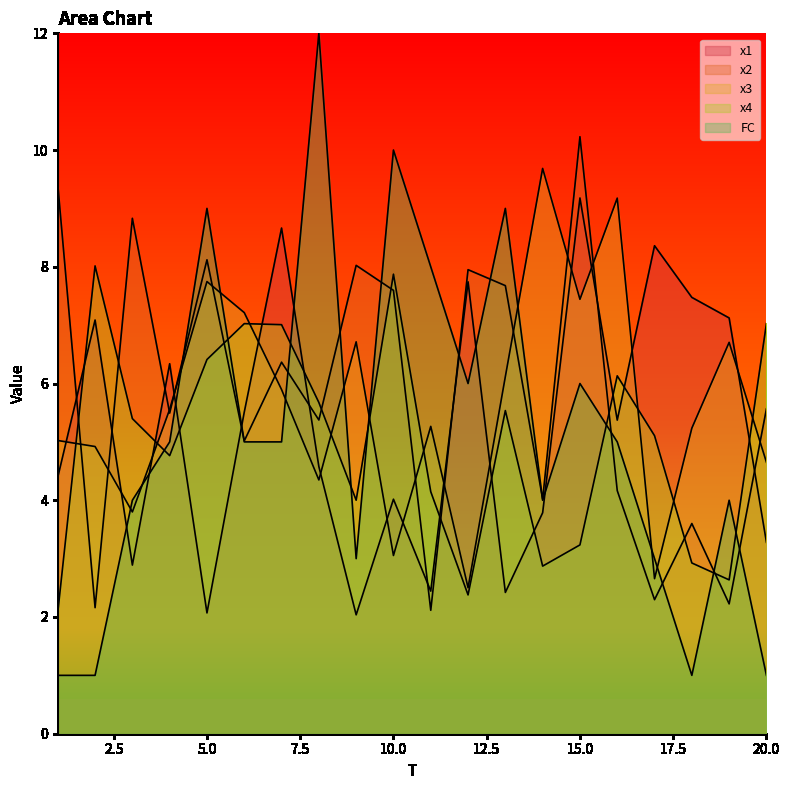

Reading left to right, list all the values displayed in this chart.

x1: 4.4	7.1	2.9	6.3	2.1	5.5	8.7	4.6	2.0	4.0	2.4	7.7	2.4	3.8	9.2	5.4	8.4	7.5	7.1	3.3
x2: 9.4	2.2	8.8	5.5	8.1	5.0	6.4	5.4	8.0	7.6	2.1	8.0	7.7	4.0	10.2	4.2	2.3	3.6	2.2	5.6
x3: 5.0	4.9	3.8	5.6	7.7	7.2	5.9	4.3	6.7	3.1	5.3	2.5	6.1	9.7	7.4	9.2	2.7	5.2	6.7	4.7
x4: 2.1	8.0	5.4	4.8	6.4	7.0	7.0	5.7	4.0	7.9	4.1	2.4	5.5	2.9	3.2	6.1	5.1	2.9	2.6	7.0
FC: 1.0	1.0	4.0	5.0	9.0	5.0	5.0	12.0	3.0	10.0	8.0	6.0	9.0	4.0	6.0	5.0	3.0	1.0	4.0	1.0